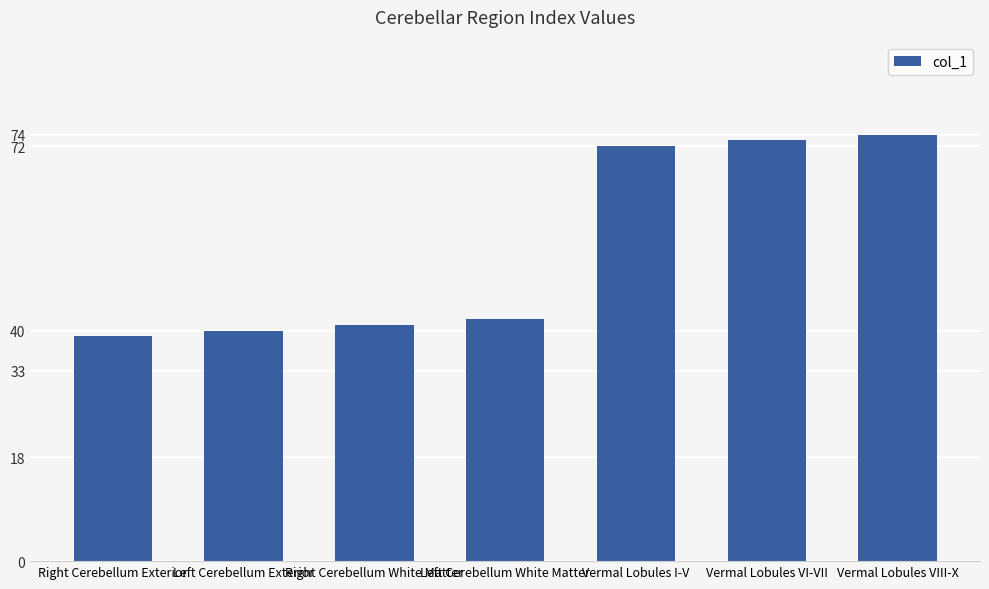

The chart shows a value of 94 at Vermal Lobules I-V. True or false?

False